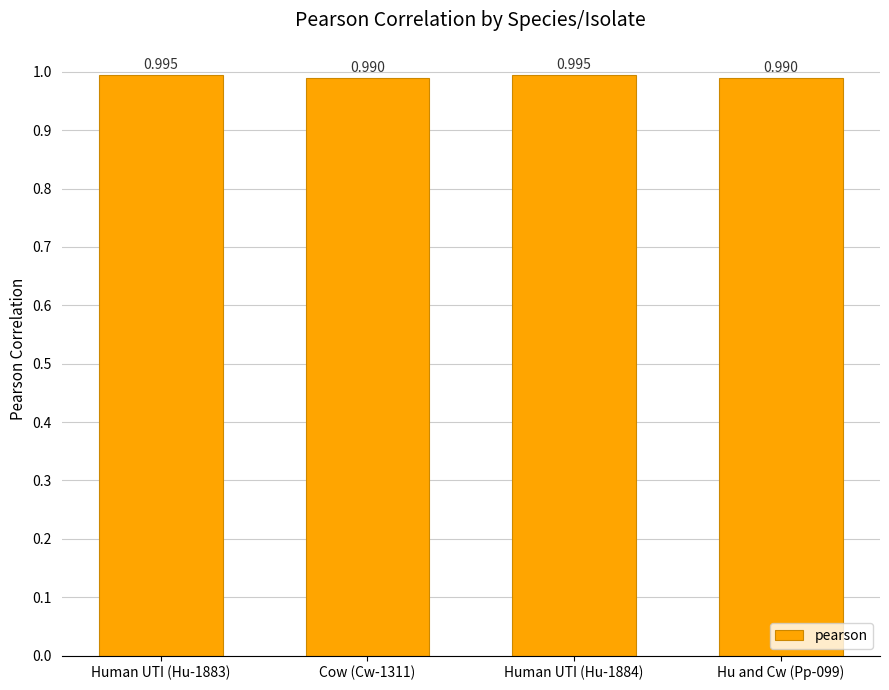

The chart shows a value of 1.7 at Human UTI (Hu-1884). True or false?

False